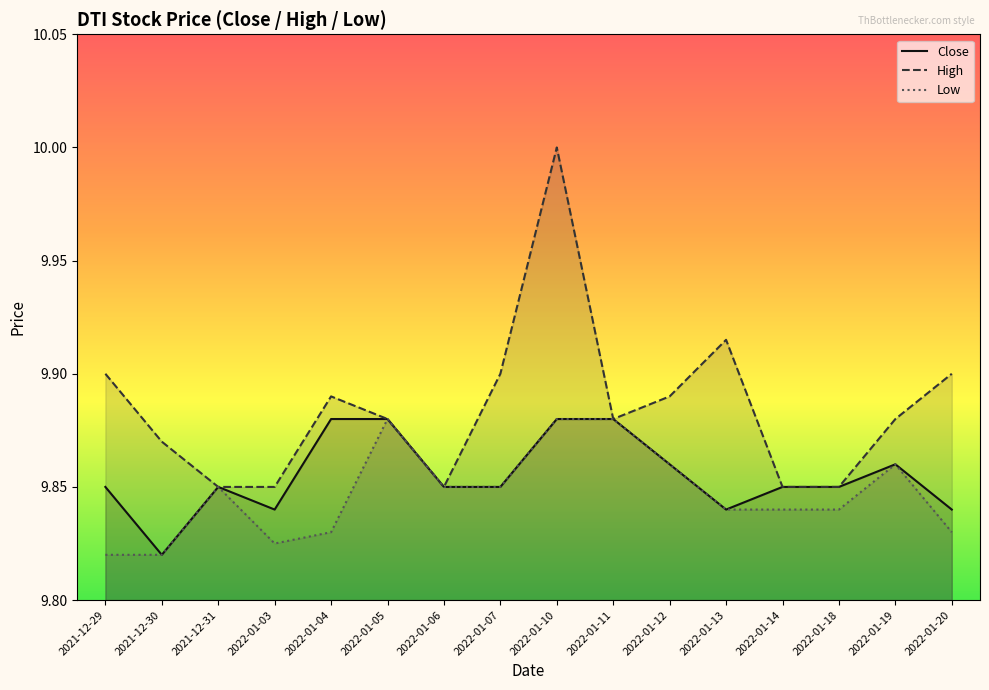

Which series has the largest range (max minus min)?

High